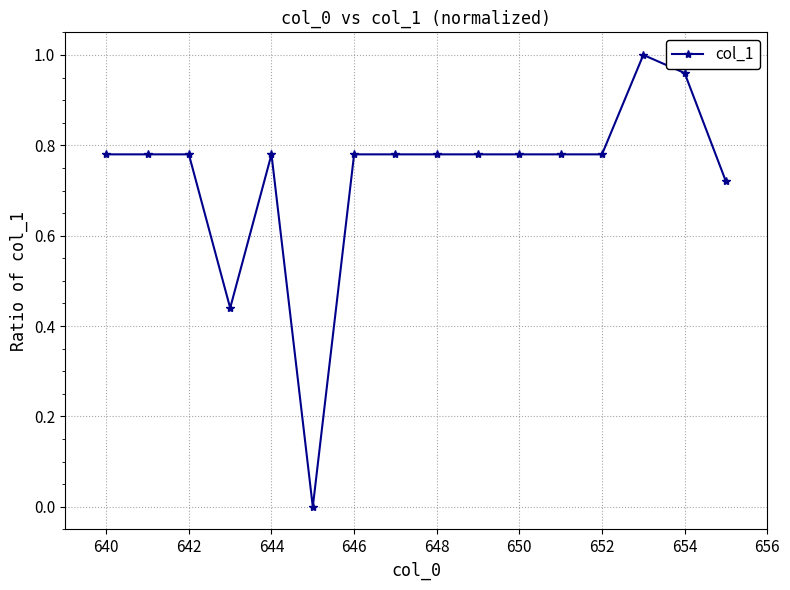

What is the sum of all values?

11.7